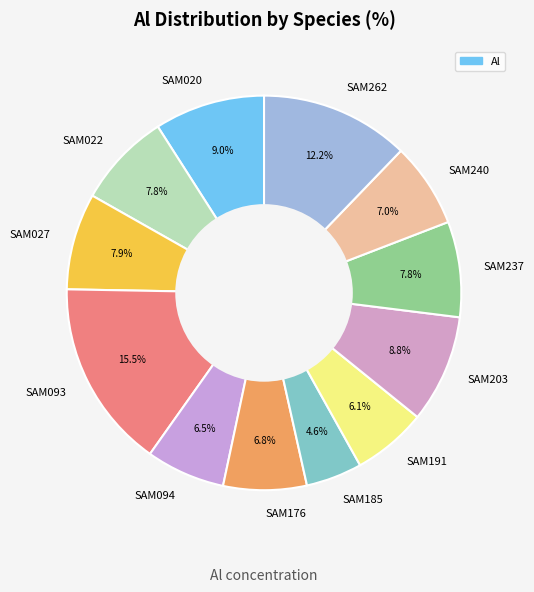

How many segments does this pie chart have?

12